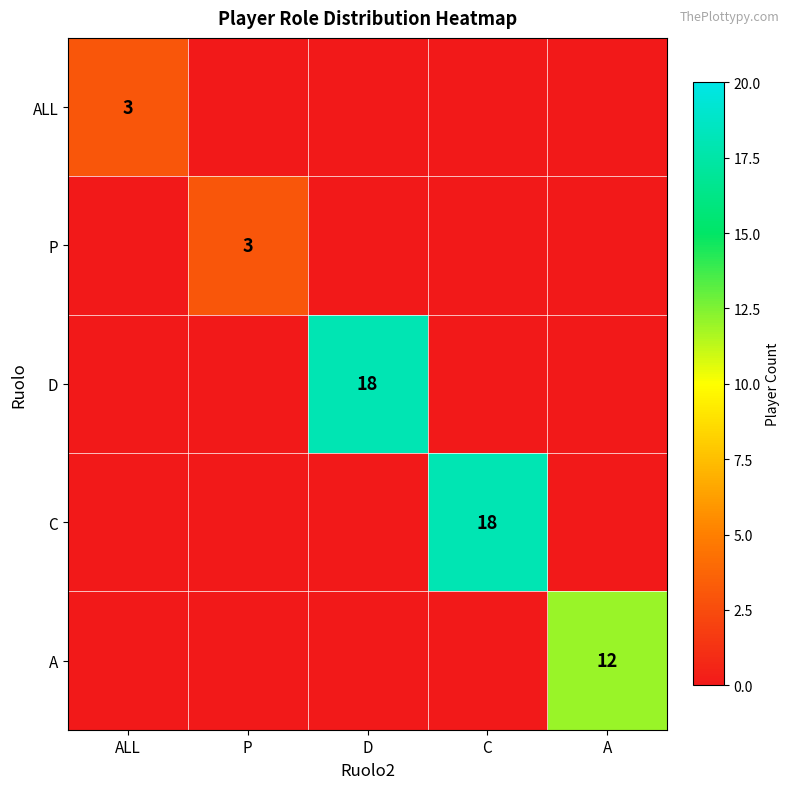

Which series has the largest total across all categories?

D